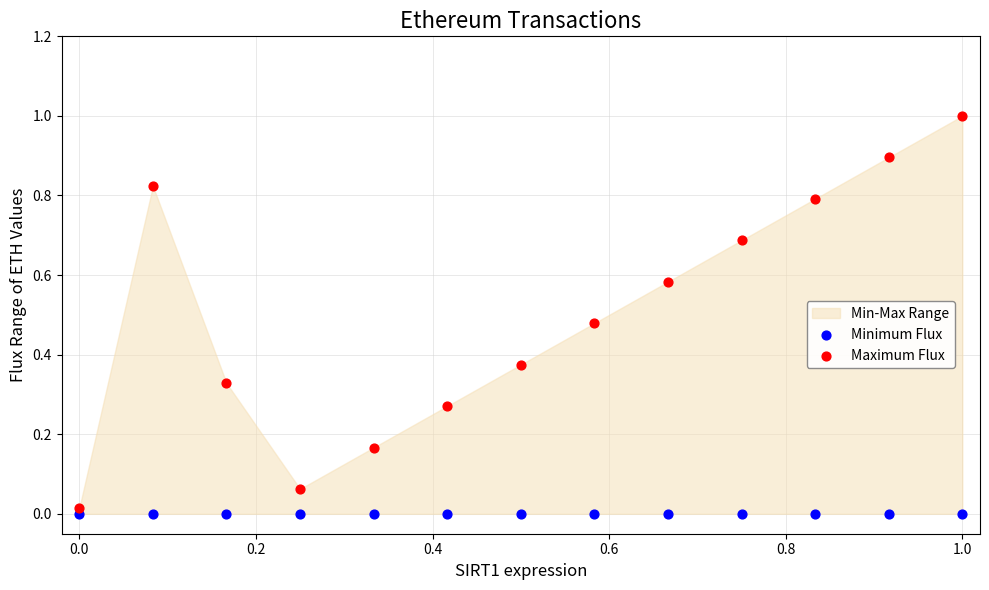

Which series contains the highest Y value?

Maximum Flux